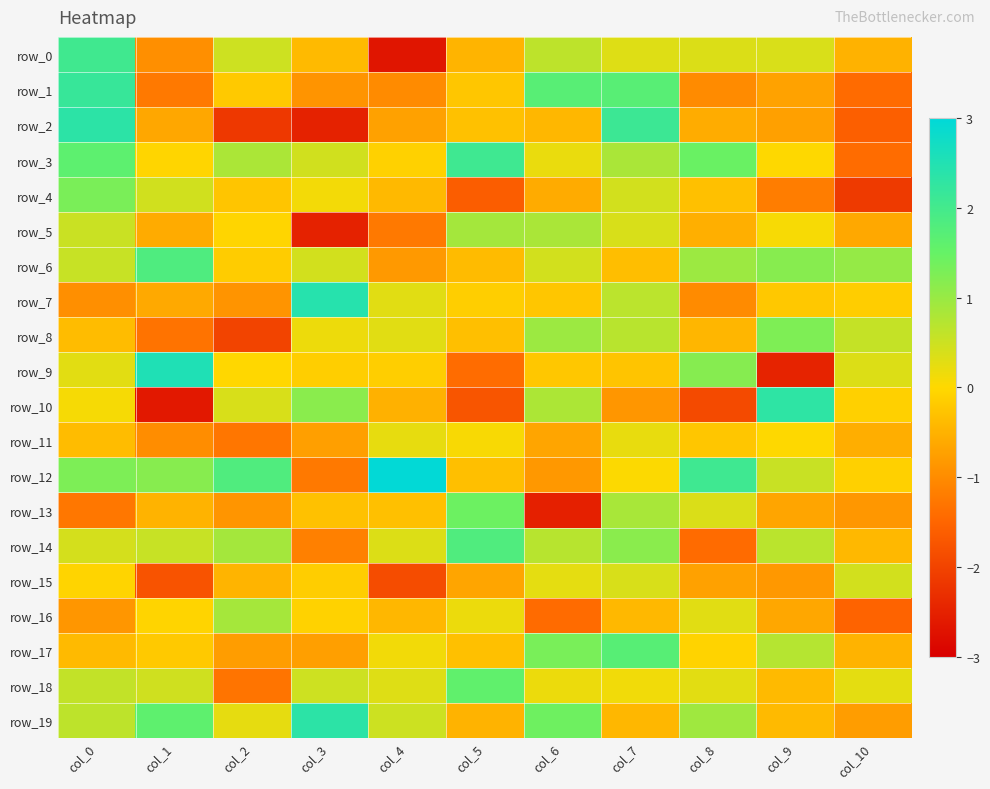

Reading left to right, list all the values displayed in this chart.

row_0: 2.0	-1.0	0.5	-0.4	-2.7	-0.5	0.6	0.3	0.3	0.4	-0.5
row_1: 2.2	-1.2	-0.2	-0.9	-1.0	-0.2	1.7	1.7	-1.0	-0.7	-1.4
row_2: 2.3	-0.6	-2.2	-2.5	-0.7	-0.3	-0.4	2.1	-0.6	-0.7	-1.6
row_3: 1.6	-0.0	0.8	0.5	-0.1	2.1	0.2	0.8	1.5	0.0	-1.4
row_4: 1.3	0.5	-0.3	0.1	-0.4	-1.6	-0.6	0.4	-0.3	-1.2	-2.1
row_5: 0.5	-0.6	-0.0	-2.5	-1.2	0.9	0.8	0.4	-0.5	0.1	-0.6
row_6: 0.5	1.8	-0.2	0.4	-0.8	-0.4	0.4	-0.3	1.0	1.2	1.0
row_7: -1.0	-0.6	-0.9	2.4	0.3	-0.1	-0.2	0.7	-1.0	-0.2	-0.1
row_8: -0.4	-1.3	-2.0	0.2	0.3	-0.3	1.0	0.7	-0.5	1.3	0.6
row_9: 0.3	2.5	-0.0	-0.1	-0.1	-1.4	-0.2	-0.3	1.2	-2.5	0.3
row_10: 0.1	-2.6	0.4	1.1	-0.5	-1.7	0.8	-0.9	-1.9	2.3	-0.1
row_11: -0.4	-1.0	-1.3	-0.7	0.2	0.1	-0.7	0.2	-0.2	0.0	-0.6
row_12: 1.3	1.2	1.8	-1.3	3.0	-0.3	-0.8	0.0	2.1	0.5	-0.1
row_13: -1.3	-0.5	-0.9	-0.3	-0.3	1.4	-2.5	0.9	0.4	-0.7	-0.8
row_14: 0.4	0.5	0.9	-1.2	0.3	1.8	0.7	1.1	-1.4	0.7	-0.4
row_15: -0.1	-1.8	-0.5	-0.1	-1.9	-0.7	0.3	0.4	-0.7	-0.8	0.4
row_16: -0.9	-0.1	0.9	-0.1	-0.4	0.2	-1.4	-0.4	0.3	-0.6	-1.5
row_17: -0.4	-0.2	-0.8	-0.7	0.1	-0.3	1.3	1.7	-0.1	0.7	-0.5
row_18: 0.6	0.5	-1.3	0.5	0.3	1.6	0.2	0.1	0.3	-0.4	0.3
row_19: 0.6	1.6	0.2	2.3	0.5	-0.5	1.4	-0.4	0.9	-0.4	-0.8